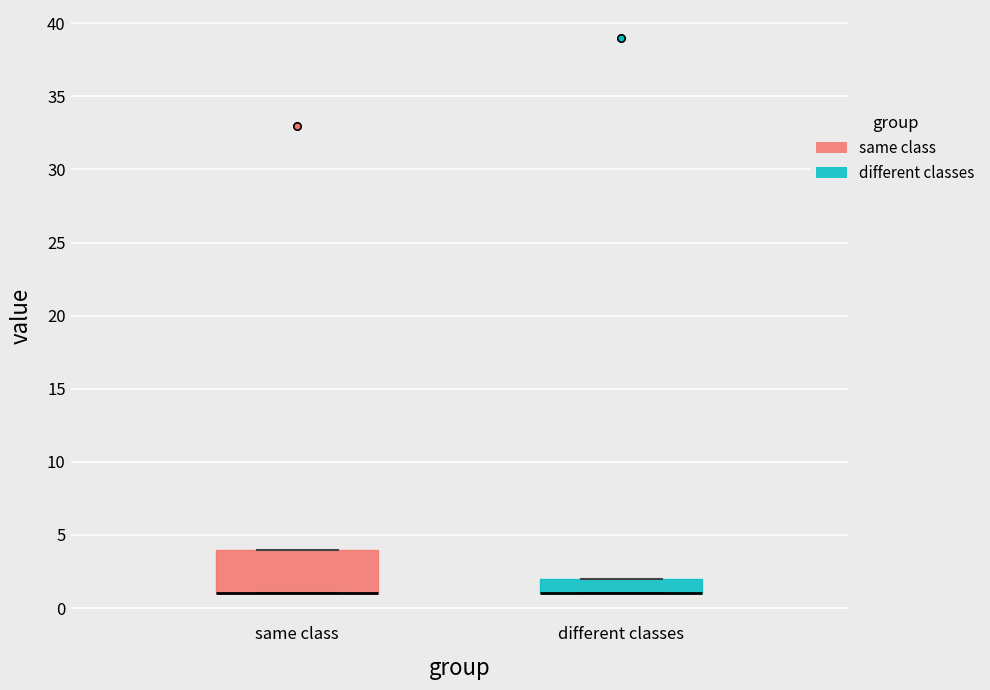

Where is the lower edge of the box for same class on the y-axis? The values are not printed on the chart, so give them approximately, as read against the axis.

1